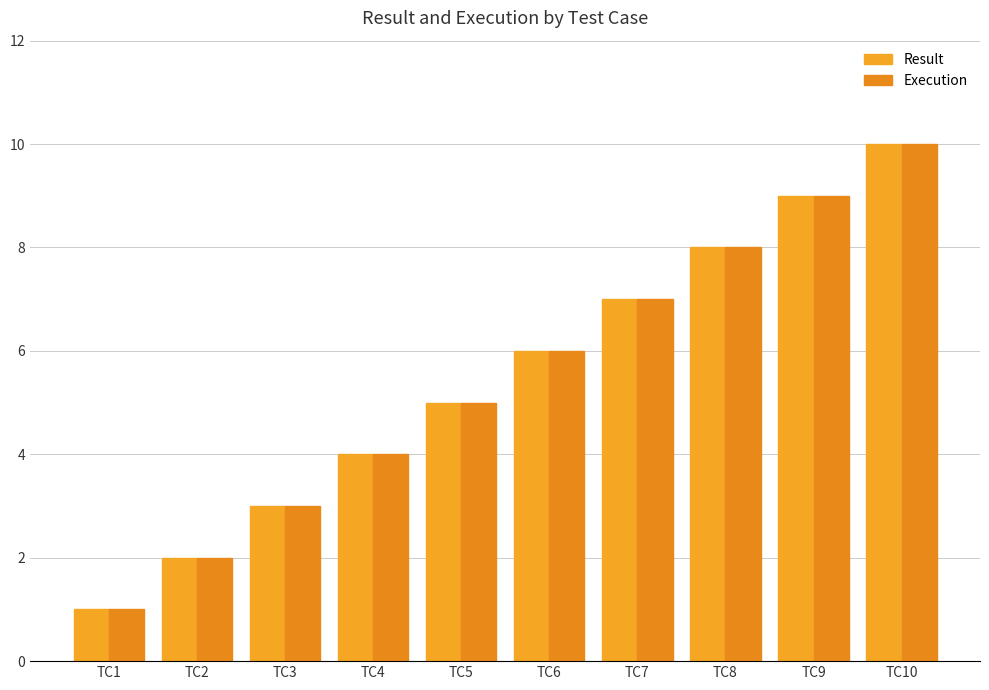

Count the number of categories in the chart.

10